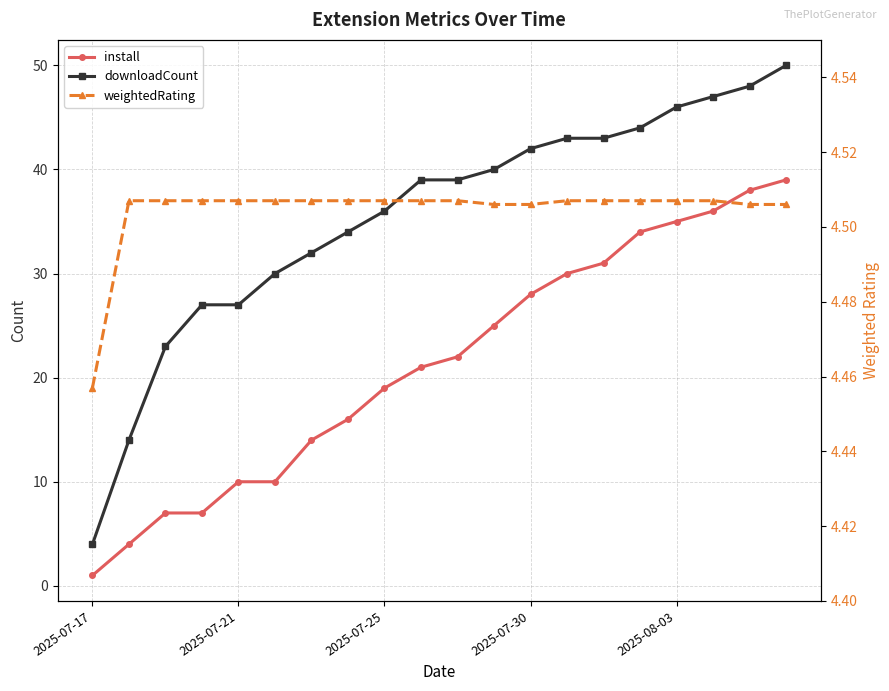

True or false: weightedRating and install intersect in this chart.

True